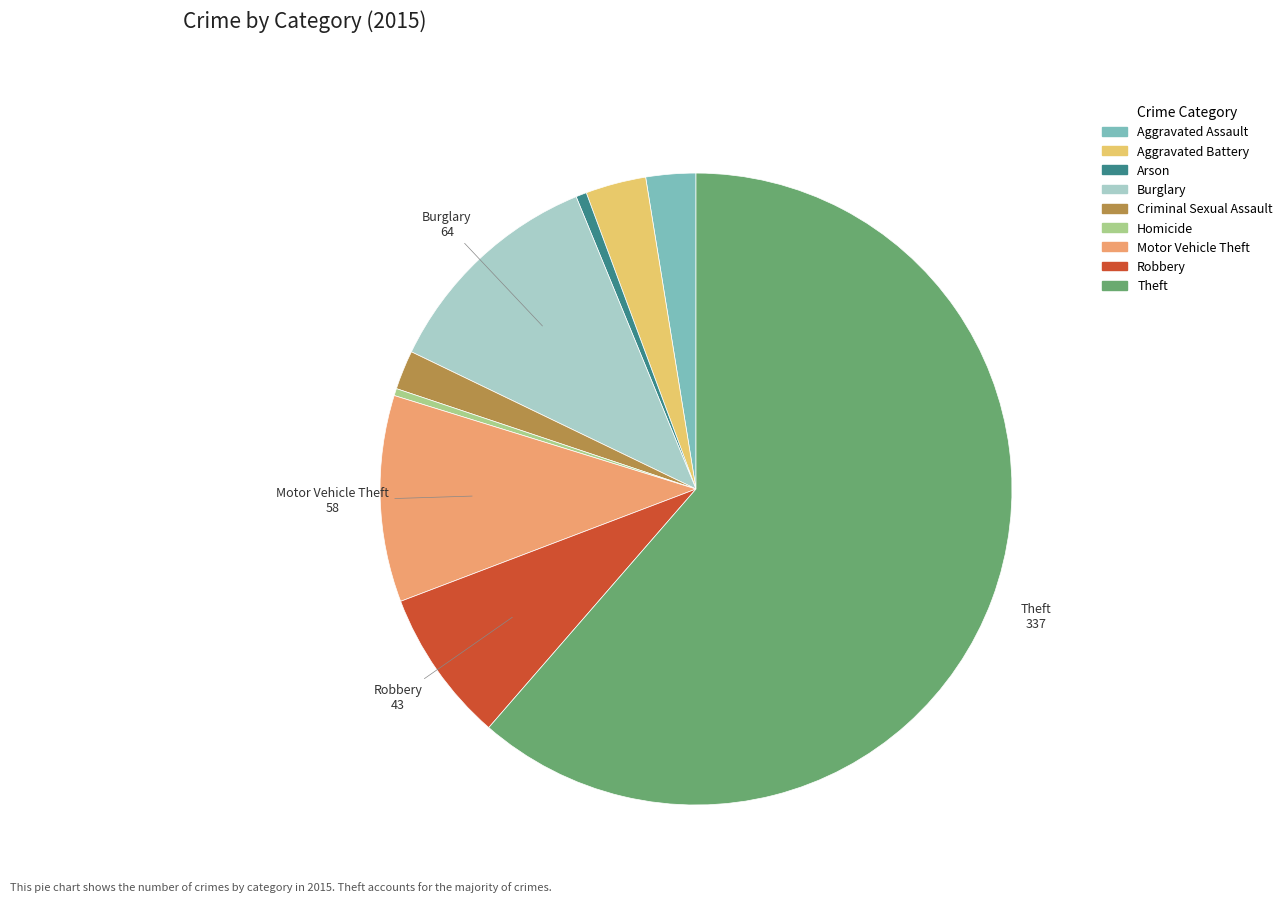

Approximately how many times larger is the value at Motor Vehicle Theft compared to Aggravated Battery?

3.4